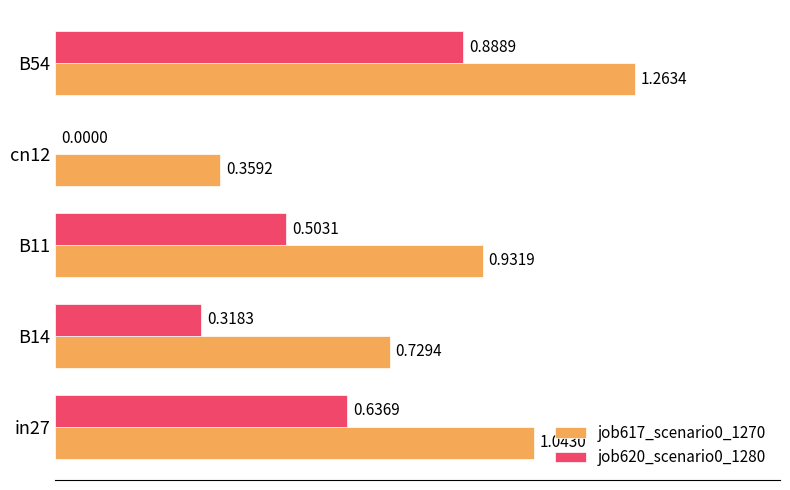

Is the value of job620_scenario0_1280 at in27 greater than the value of job617_scenario0_1270 at B14?

No